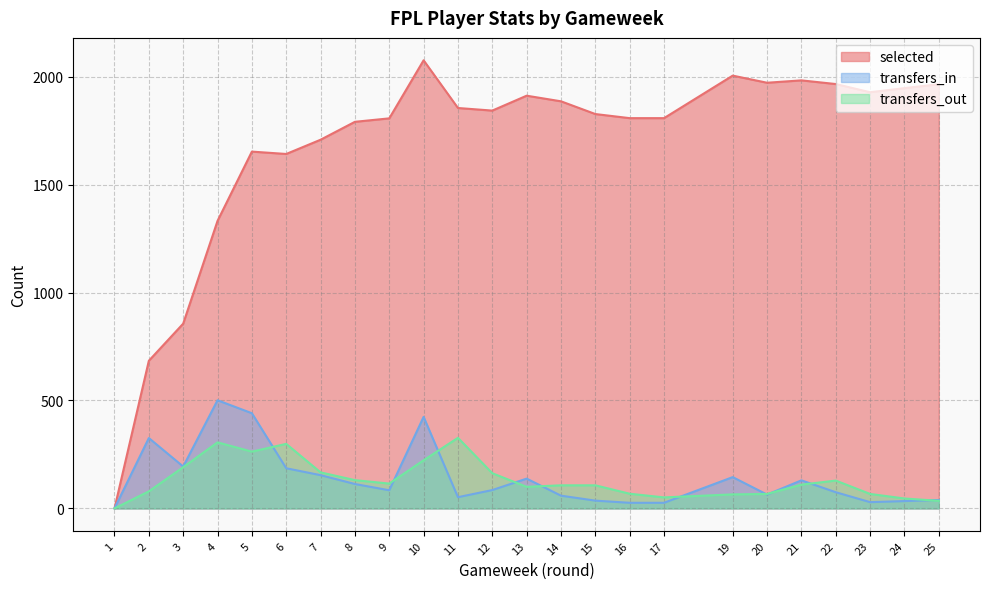

What is the difference between the second highest and second lowest values in the transfers_in series?

415